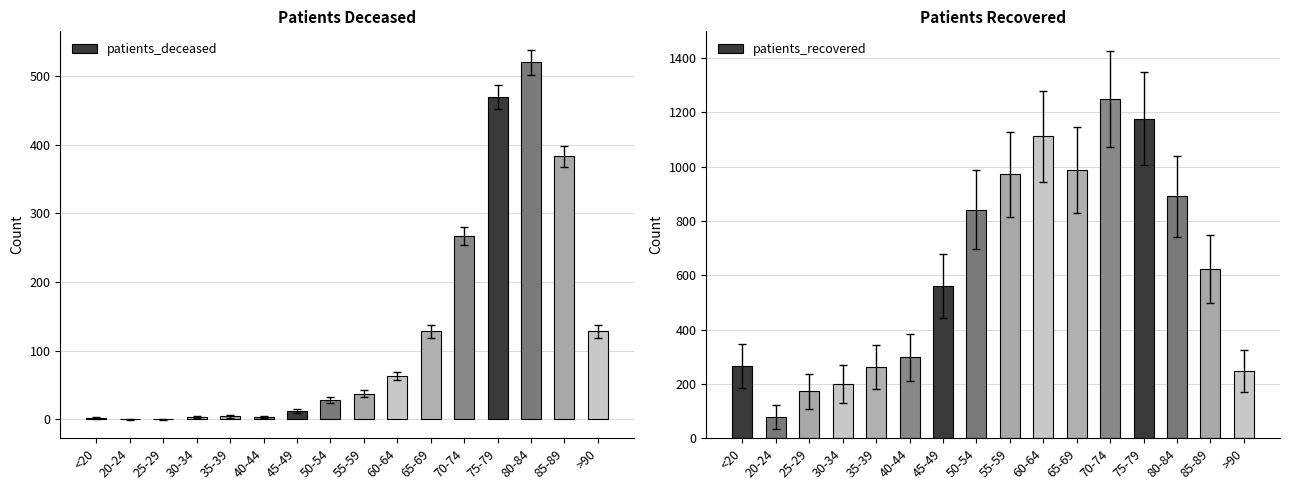

True or false: patients_deceased has a value of 39 at 50-54.

False